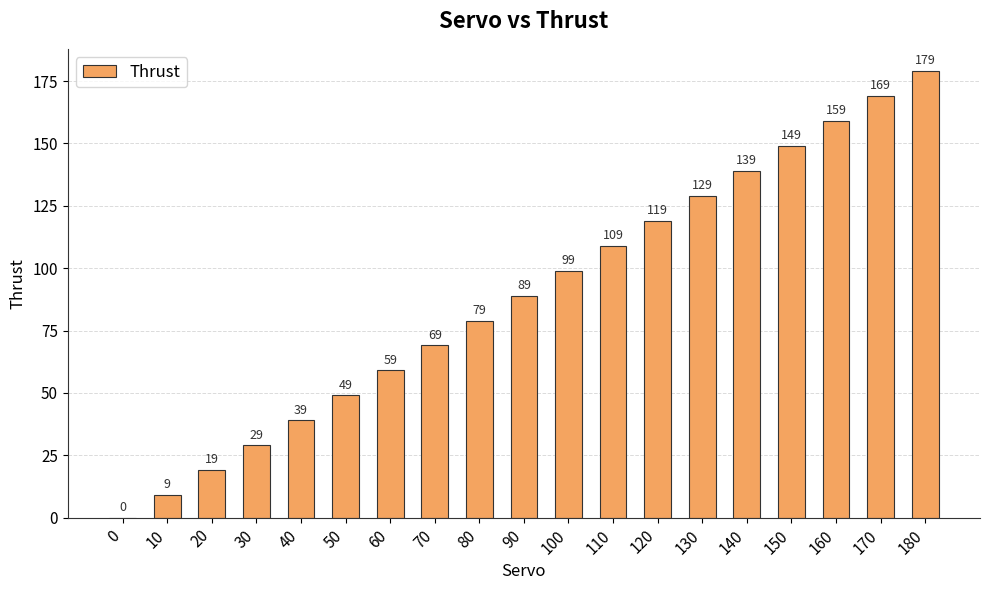

What is the sum of all values?

1692